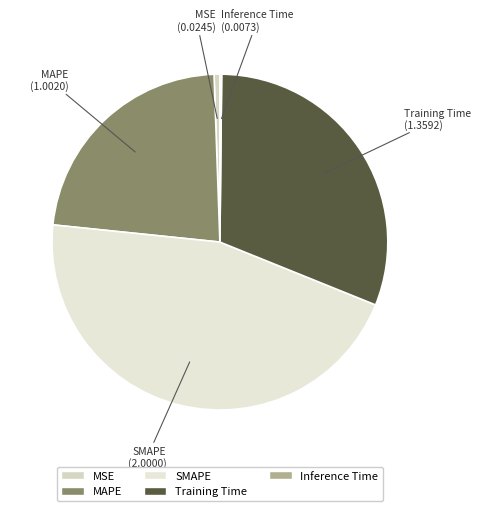

Do Training Time and SMAPE together represent more than half of the pie?

Yes